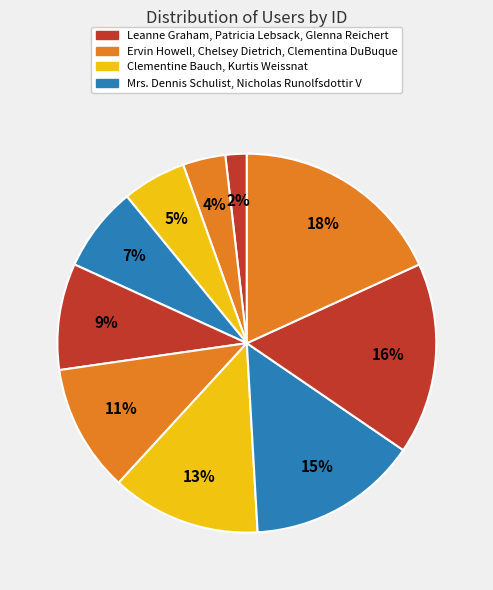

Which category has the smallest portion of the pie?

Leanne Graham